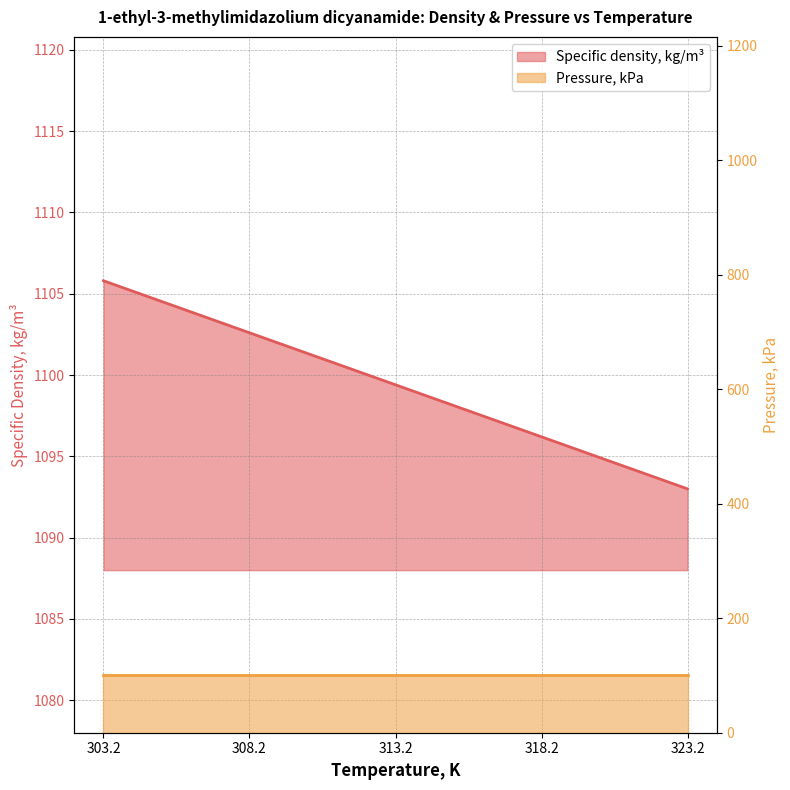

Which category has the lowest value across all series?

323.2